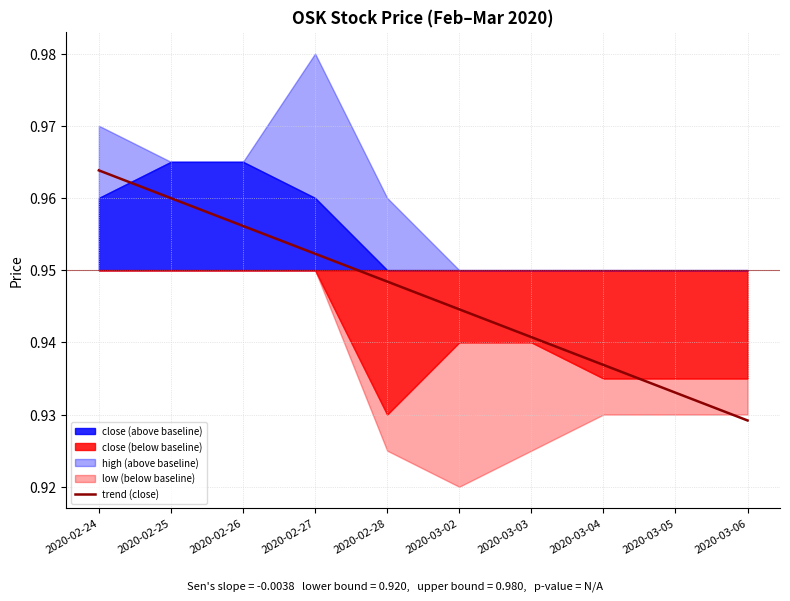

Which category has the lowest value in the trend (close) series?

2020-03-06